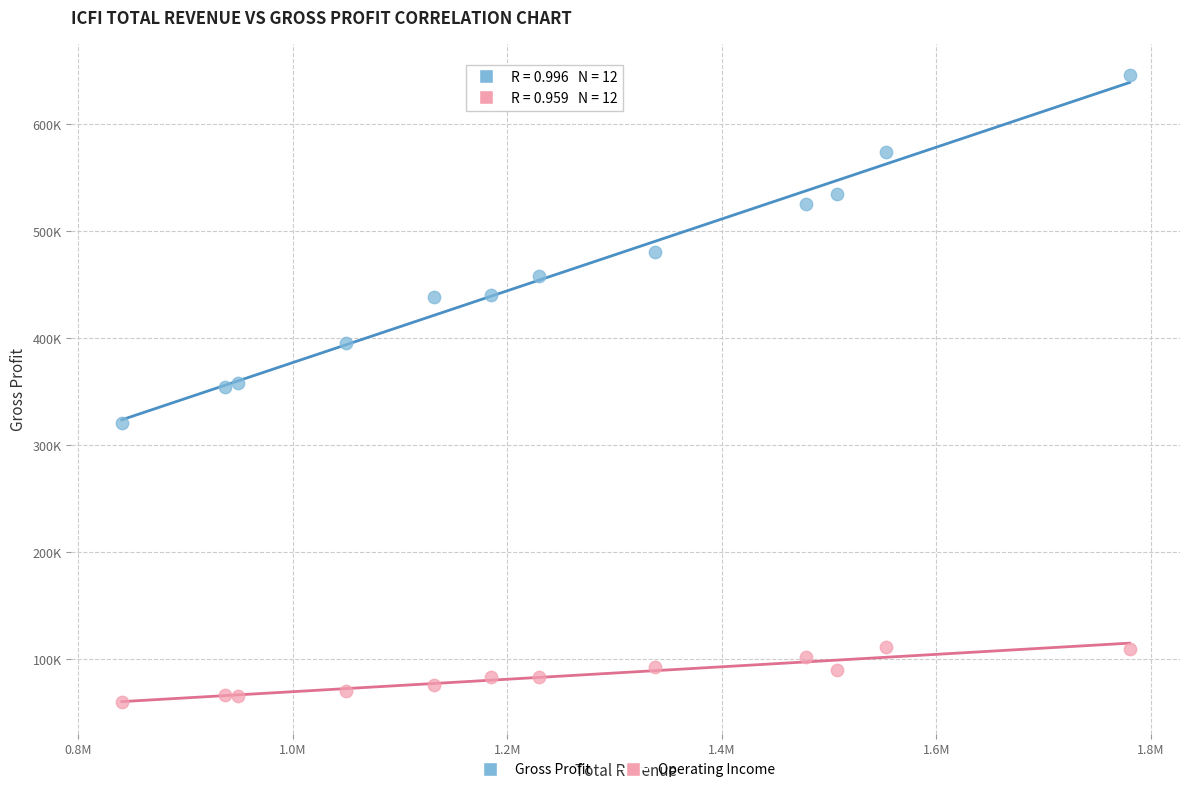

Which series contains the lowest Y value?

Operating Income